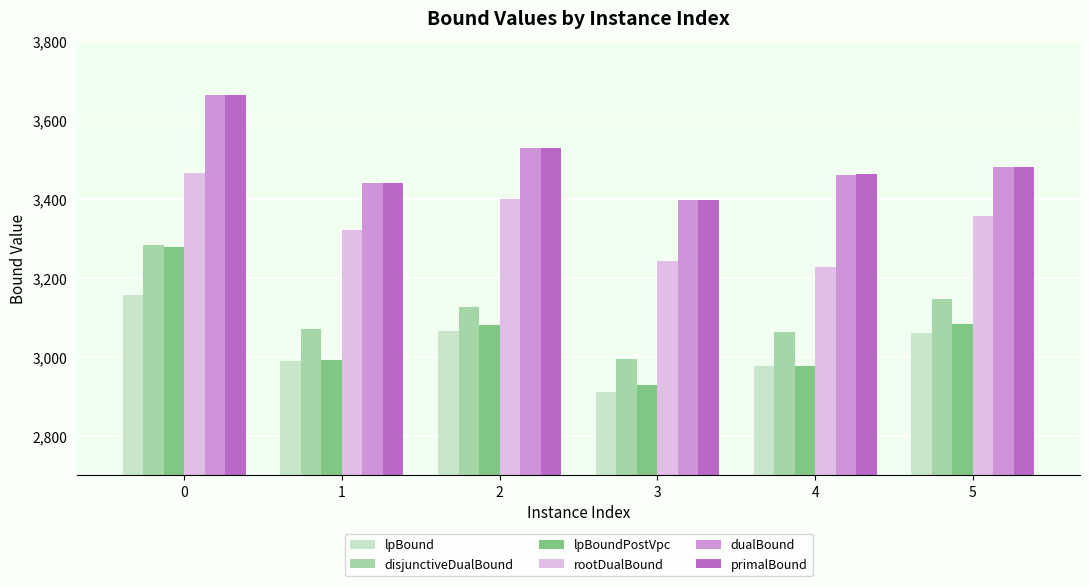

What are all the series names shown in the legend?

lpBound, disjunctiveDualBound, lpBoundPostVpc, rootDualBound, dualBound, primalBound